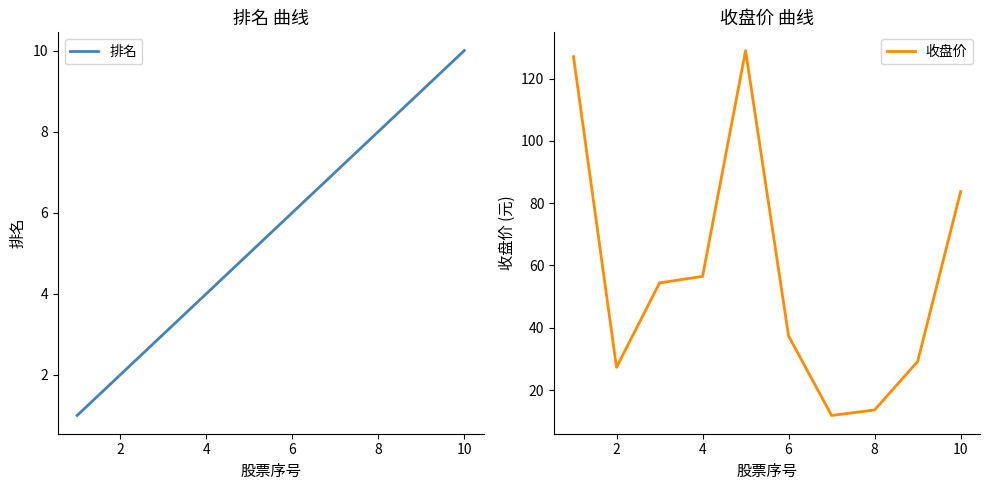

True or false: 收盘价 has a value of 43.5 at 2.

False